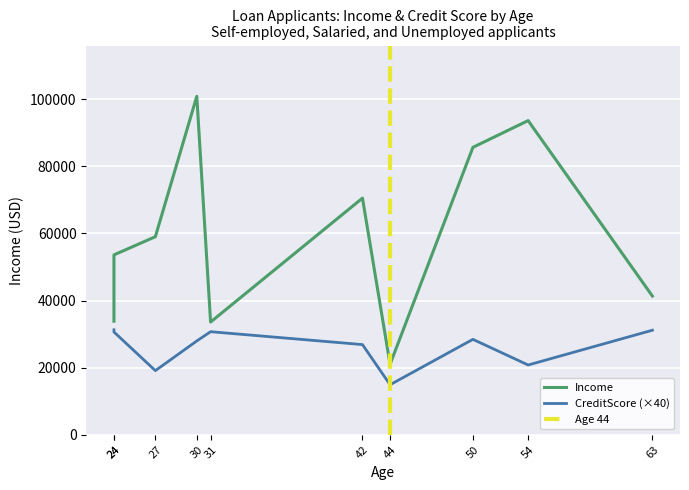

Which series changed the most between 42 and 50?

Income